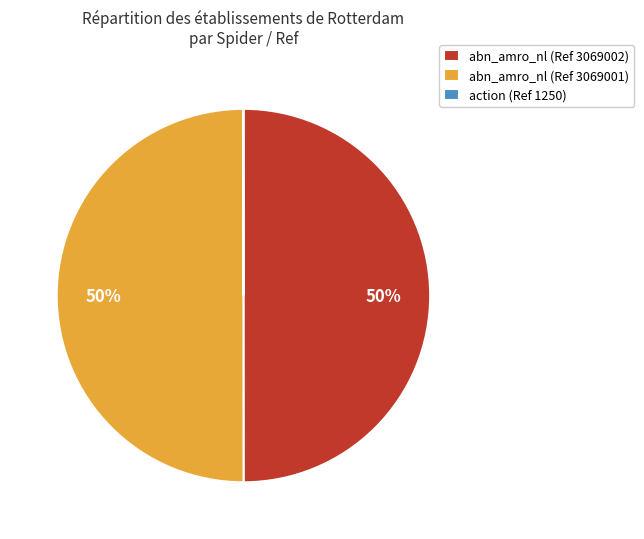

What percentage is the abn_amro_nl (Ref 3069002) slice, to the nearest percent?

50%